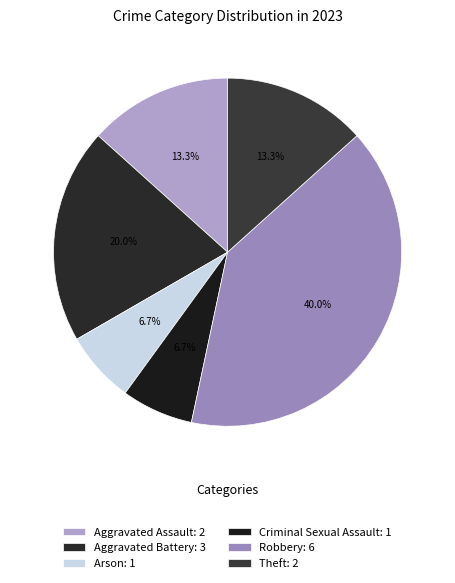

True or false: Criminal Sexual Assault accounts for 7% of the total.

True